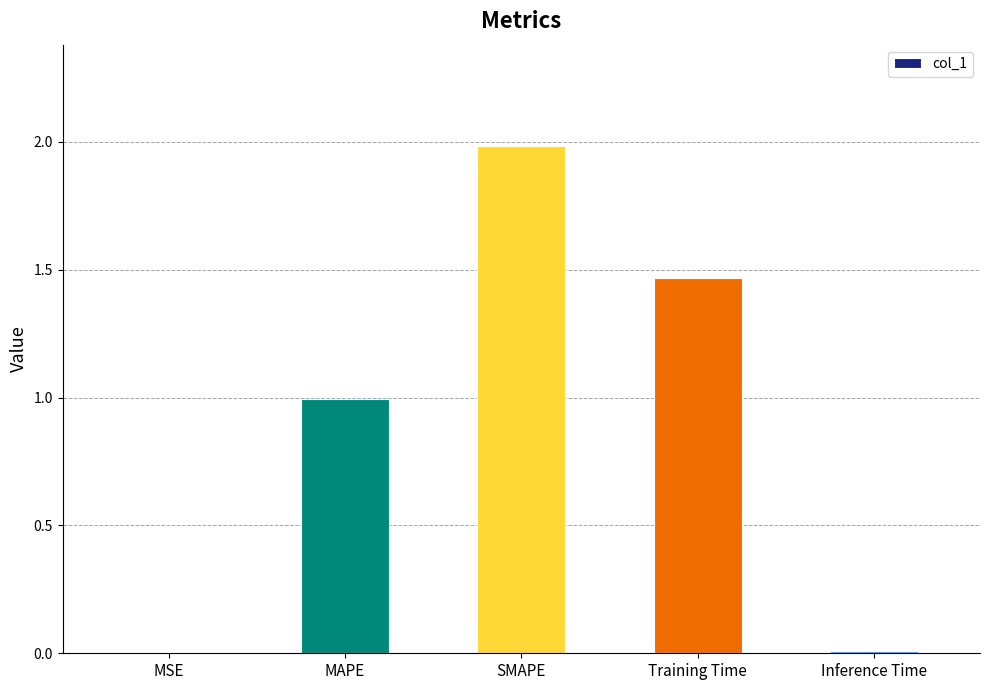

What is the maximum value shown in the chart?

2.0